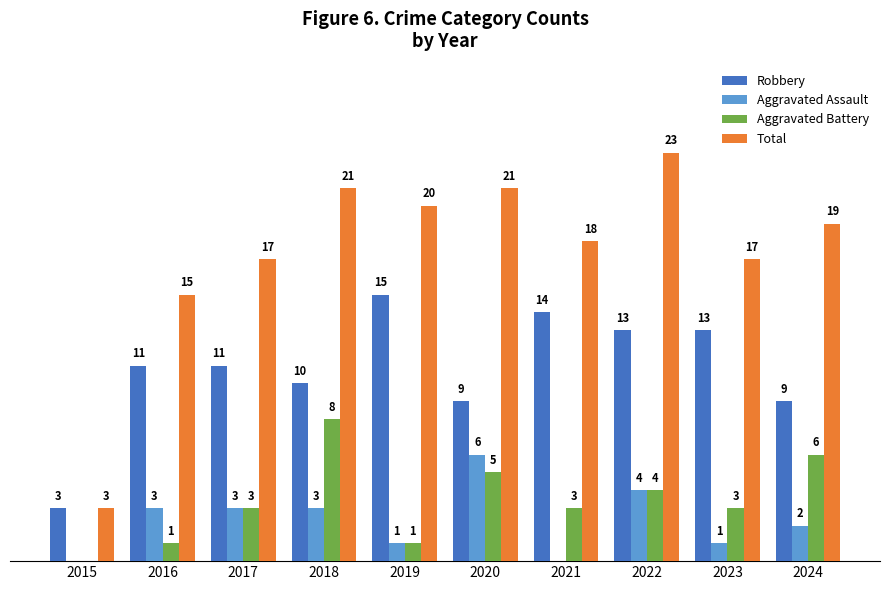

Is the value of Aggravated Battery at 2023 greater than the value of Aggravated Assault at 2021?

Yes